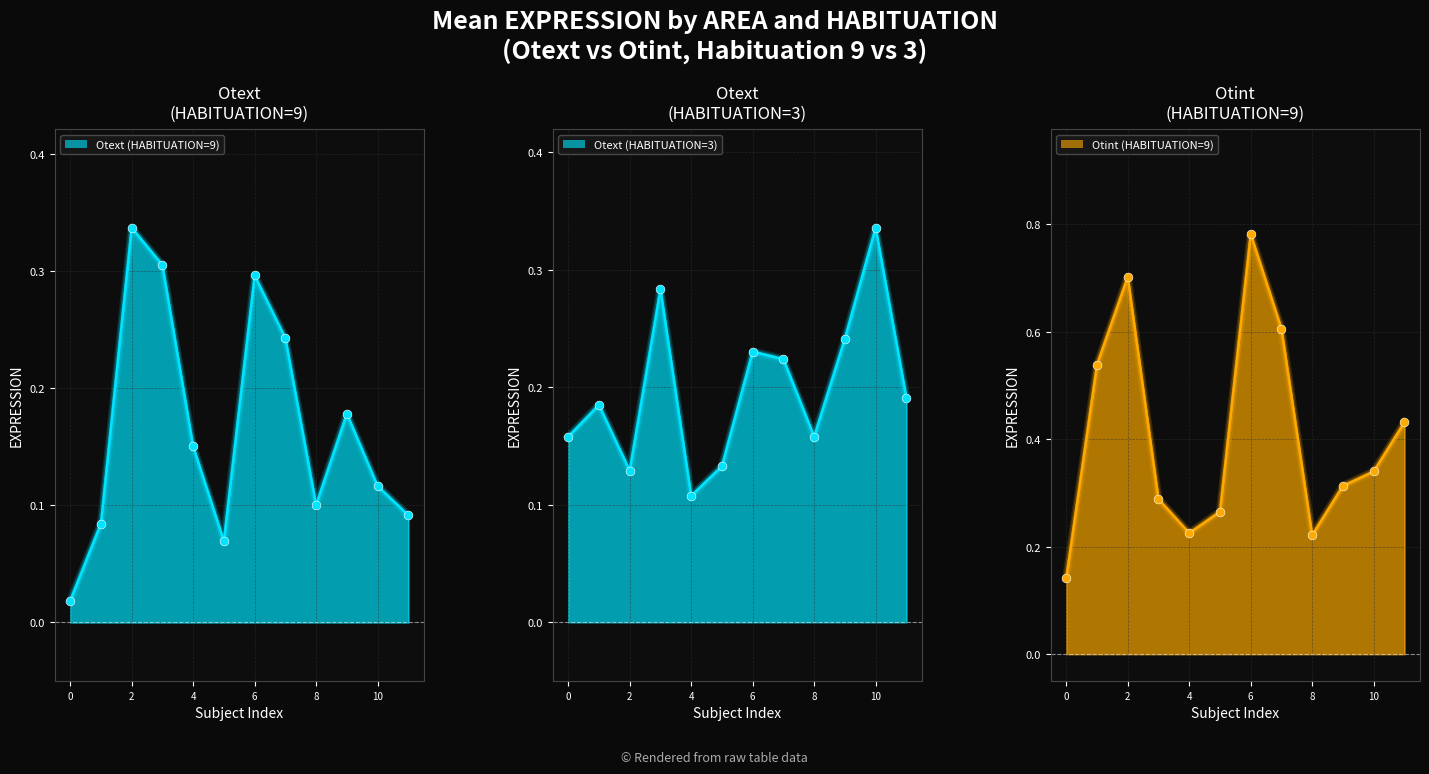

Which series reaches the minimum Y coordinate?

Otext